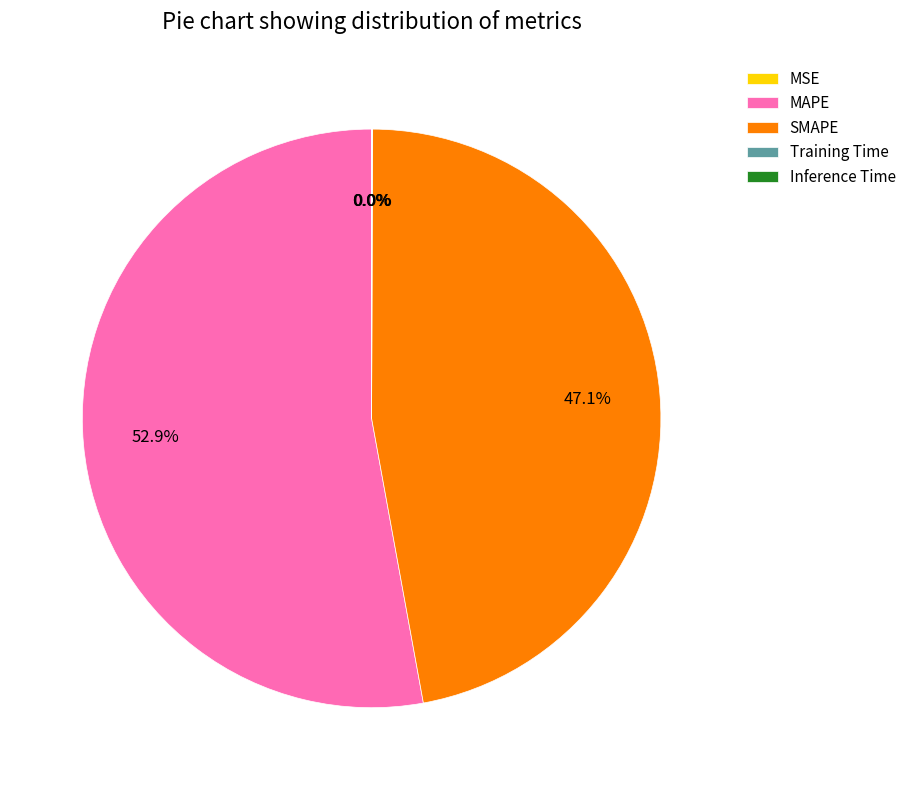

Which slice represents more than half of the pie?

MAPE